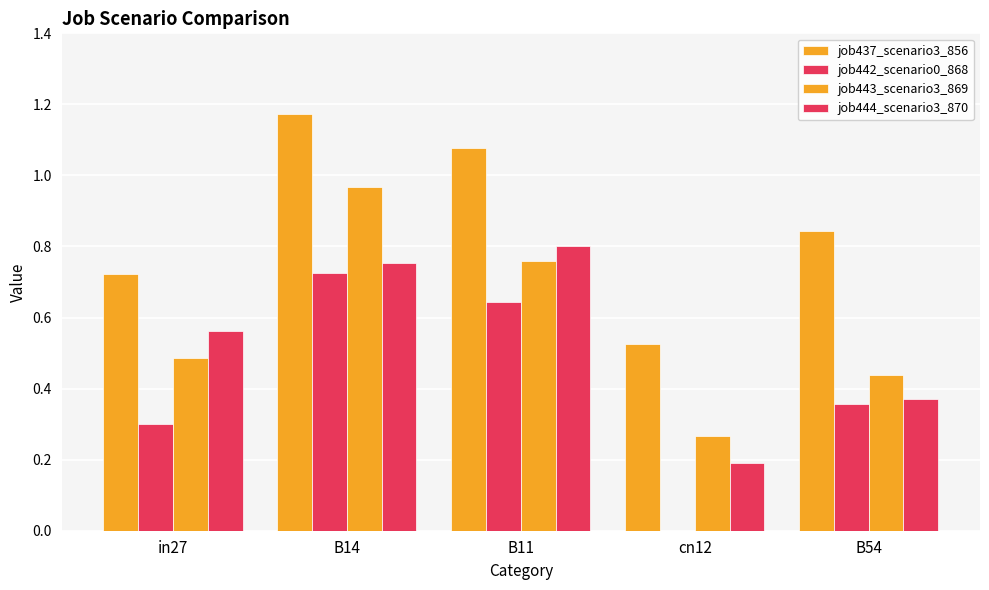

How many groups of bars are there?

5